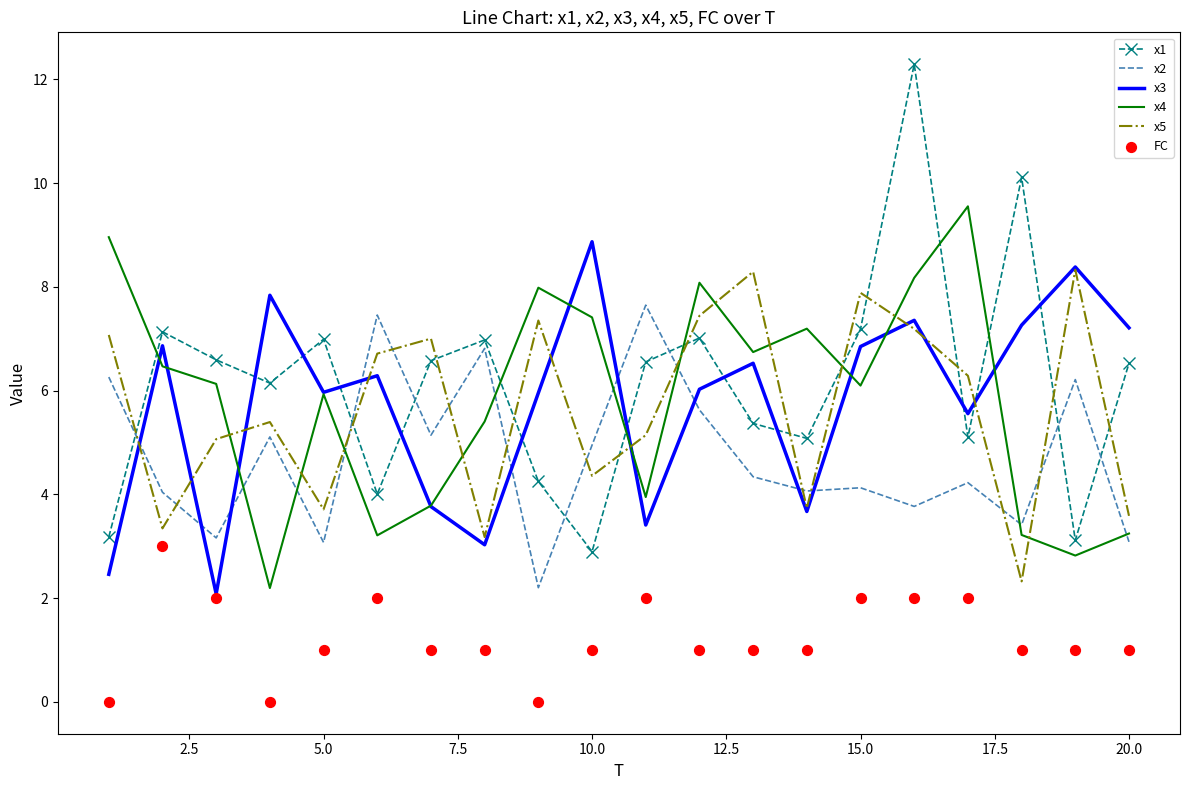

What is the highest value of the x5 series?

8.3